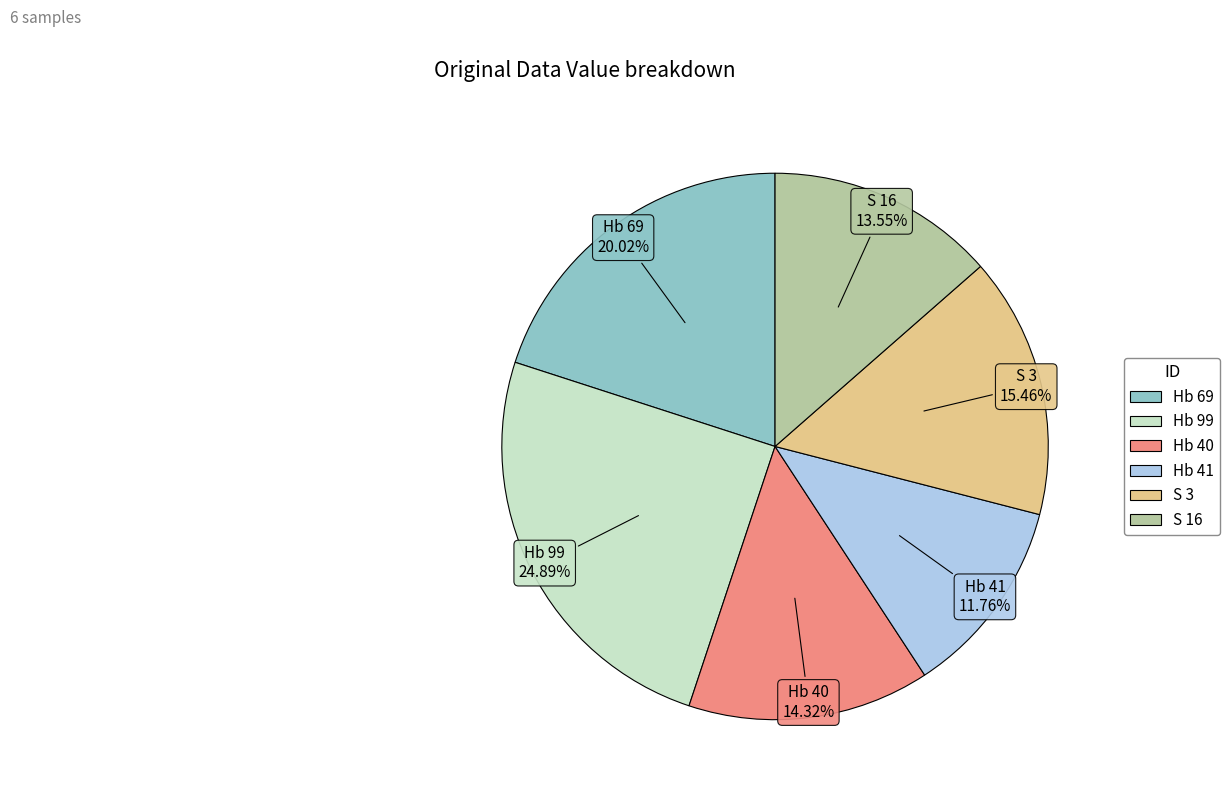

Combined, what portion of the pie is Hb 69 and Hb 41?

31.8%